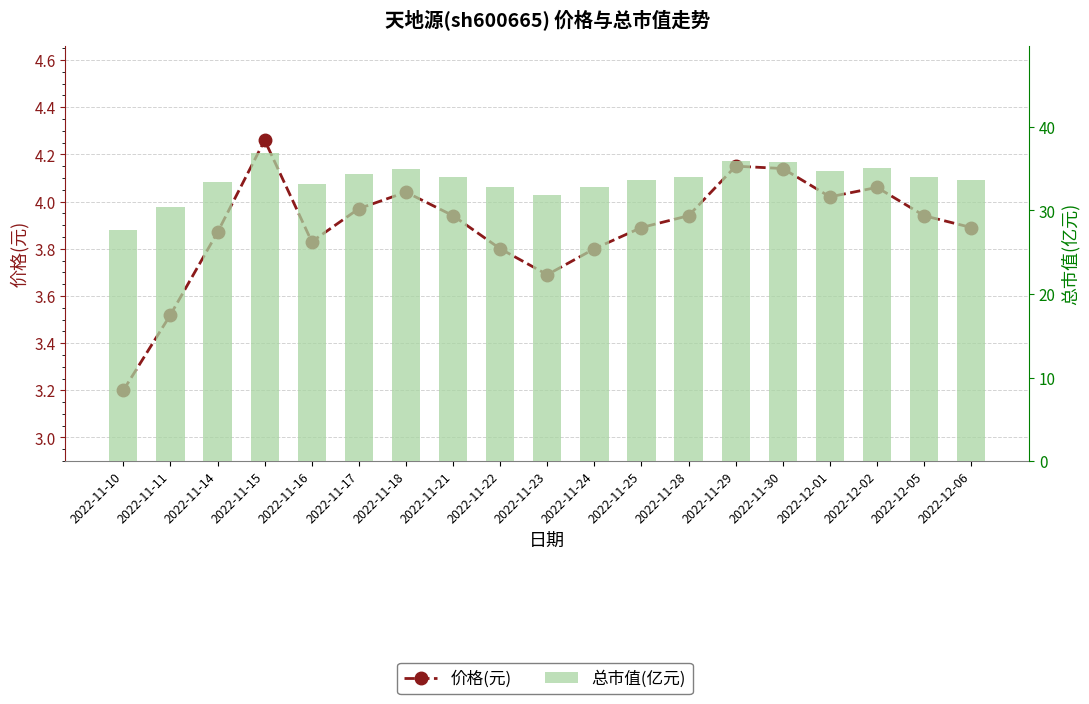

What is the difference between the maximum and minimum values in the 价格(元) series?

1.1